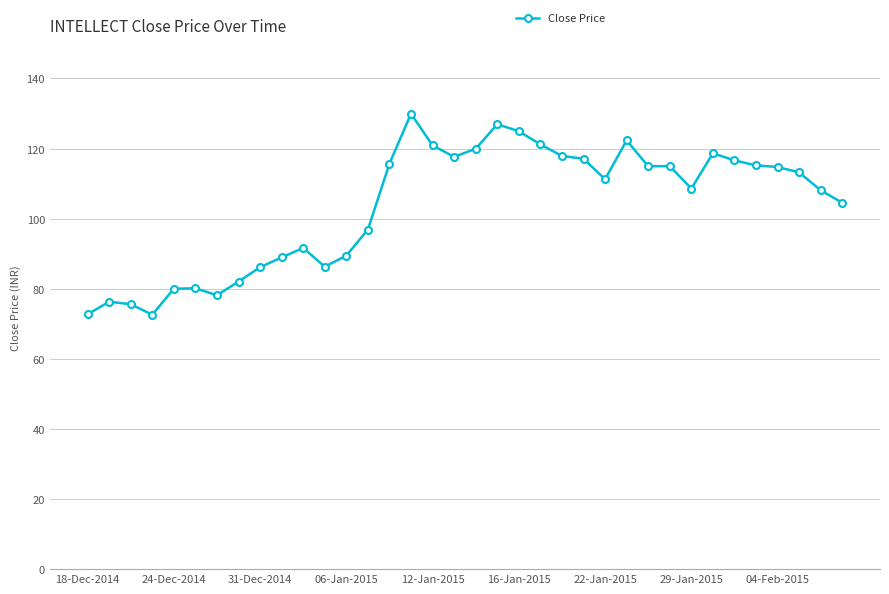

True or false: the data has more than 0 interior local peaks.

True